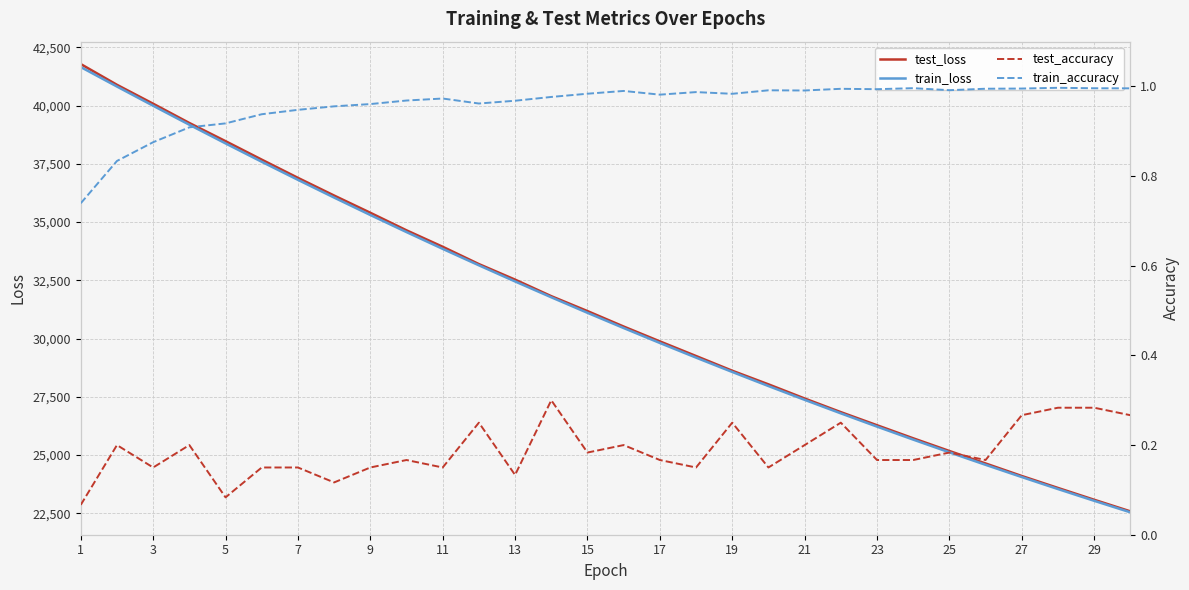

The value of test_loss at 9 is 35400.0. True or false?

True